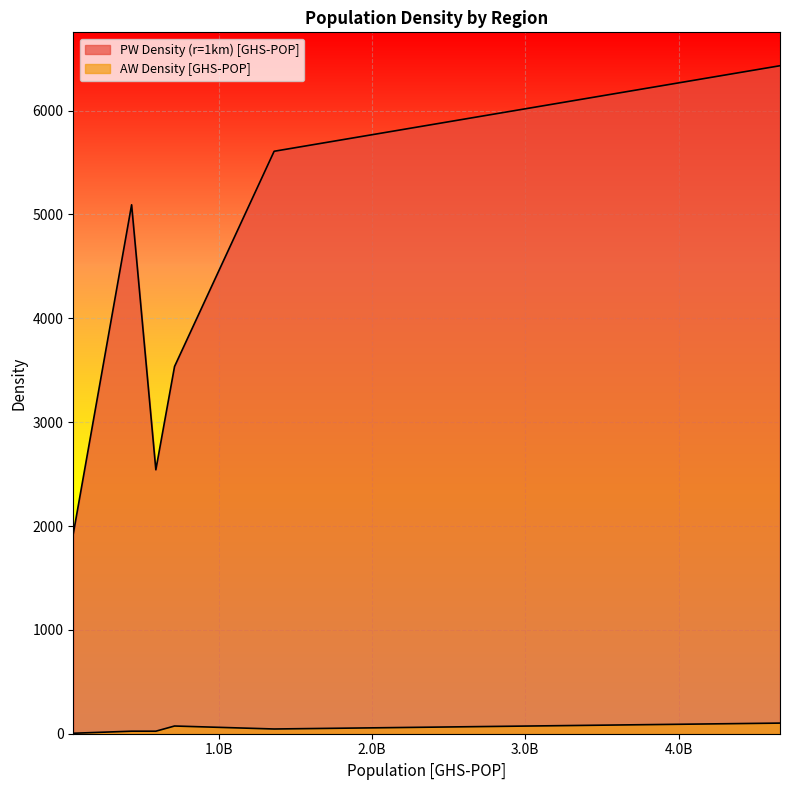

True or false: AW Density [GHS-POP] has more than 0 points higher than both neighbors.

True